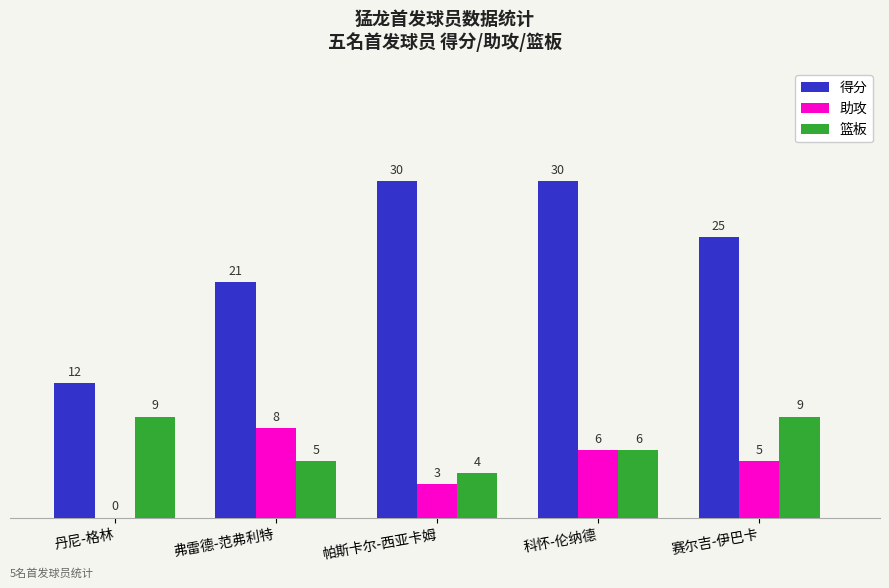

Reading left to right, transcribe all the data shown in this chart.

得分: 12	21	30	30	25
助攻: 0	8	3	6	5
篮板: 9	5	4	6	9